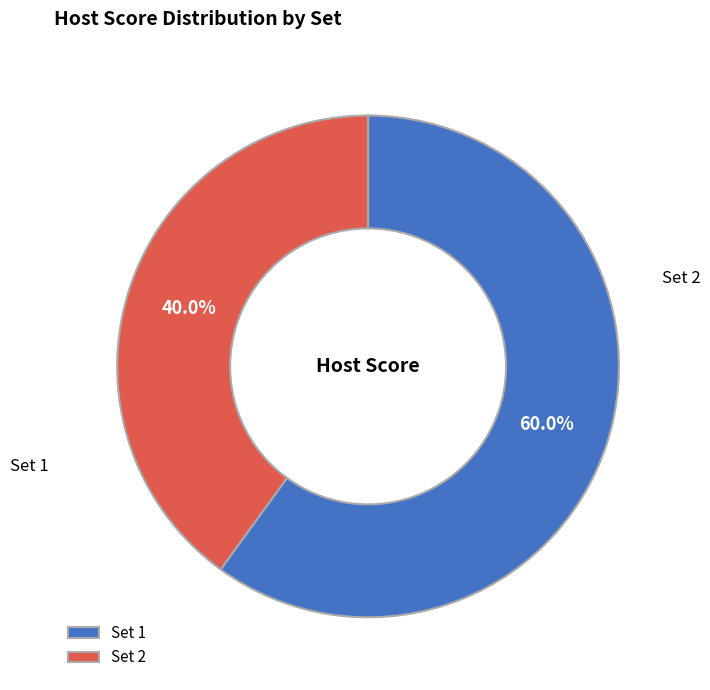

What is the largest slice in the pie chart?

Set 1